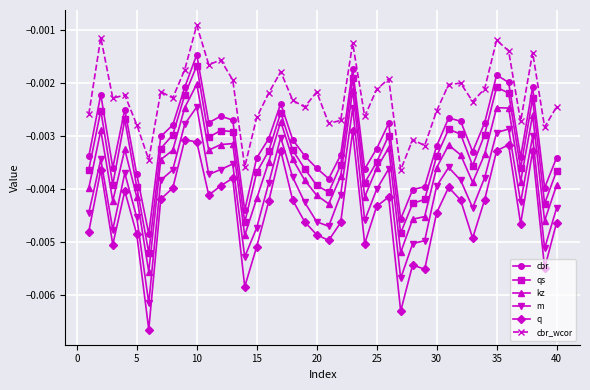

True or false: kz and cbr cross at least once.

False